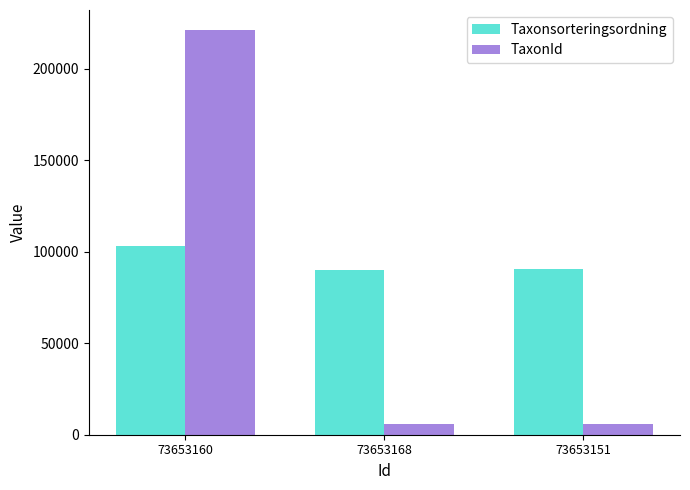

At which label is TaxonId closest to 113554?

73653168